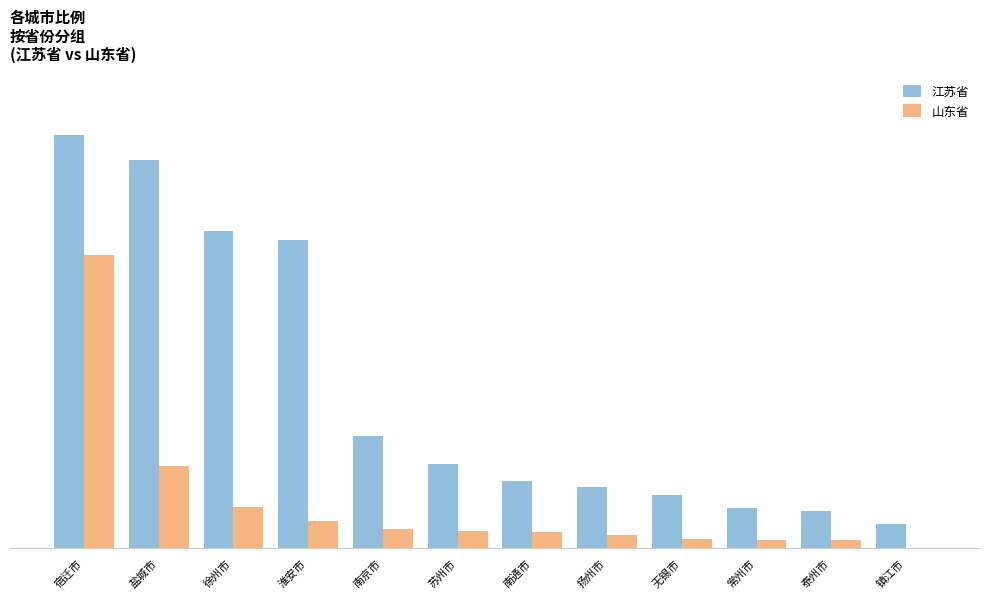

At which category is the sum across all series the highest?

宿迁市